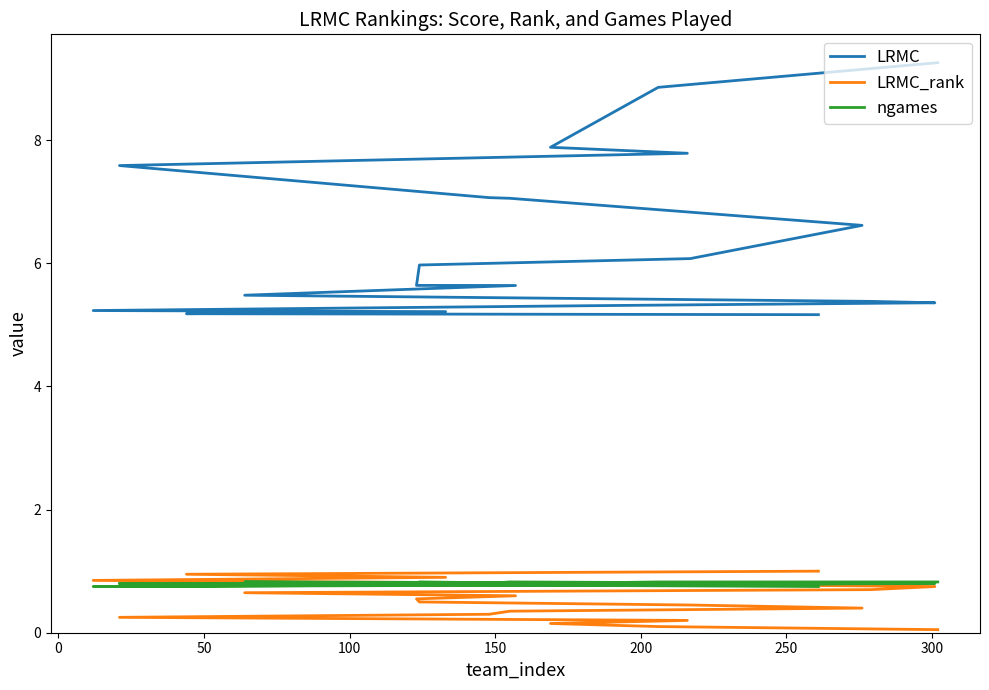

At how many categories does at least one series exceed 2?

20